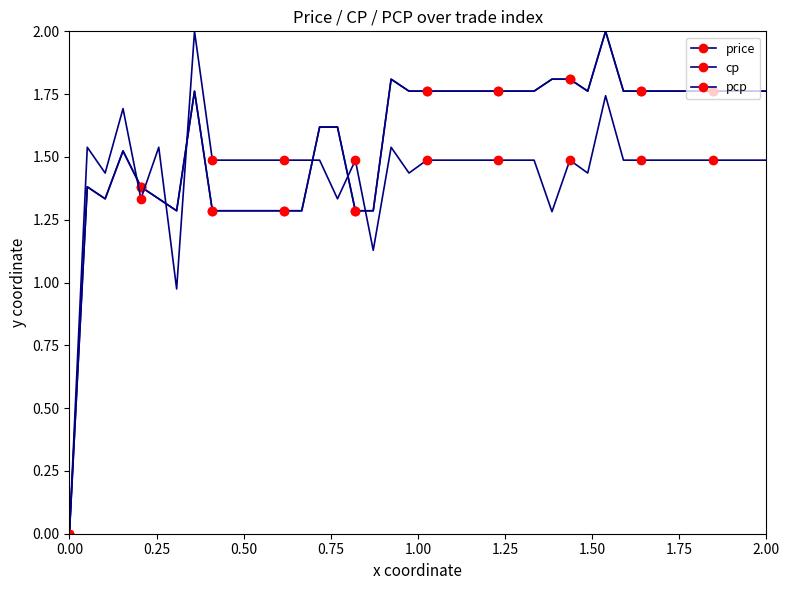

At which label does pcp reach its peak?

1.75